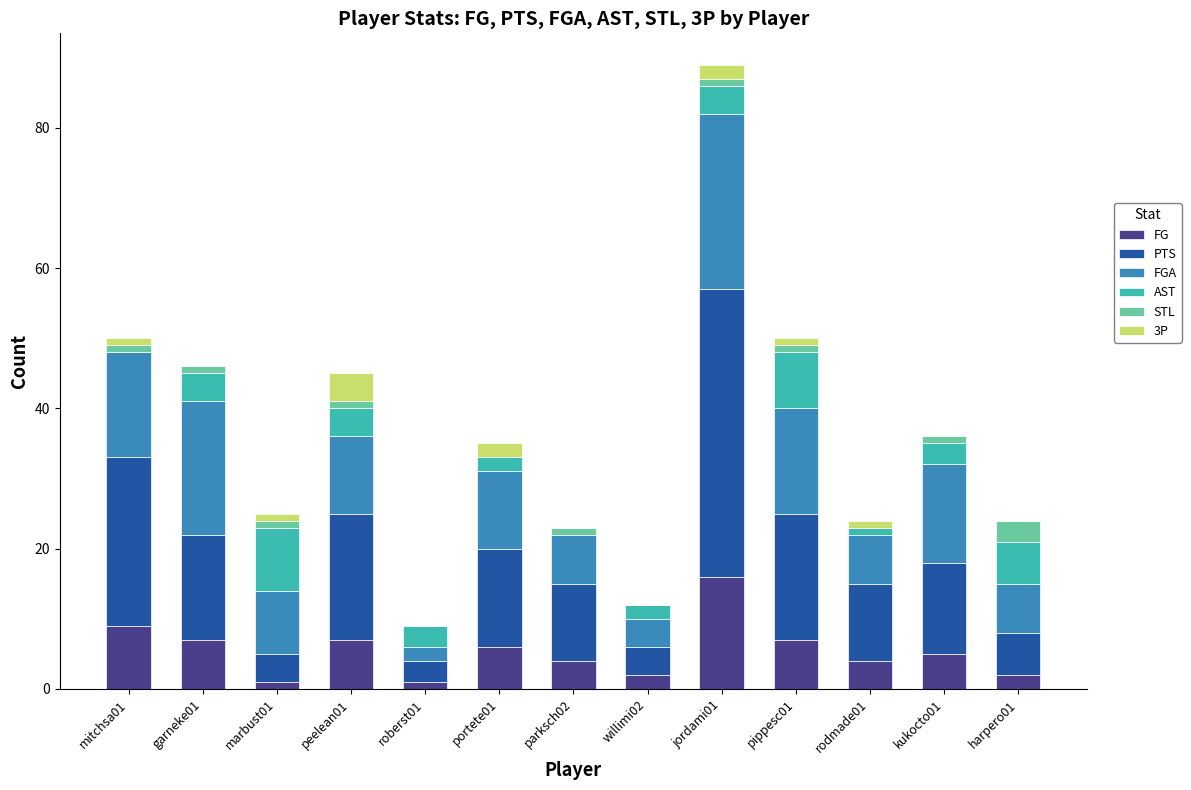

Are the bars horizontal?

No